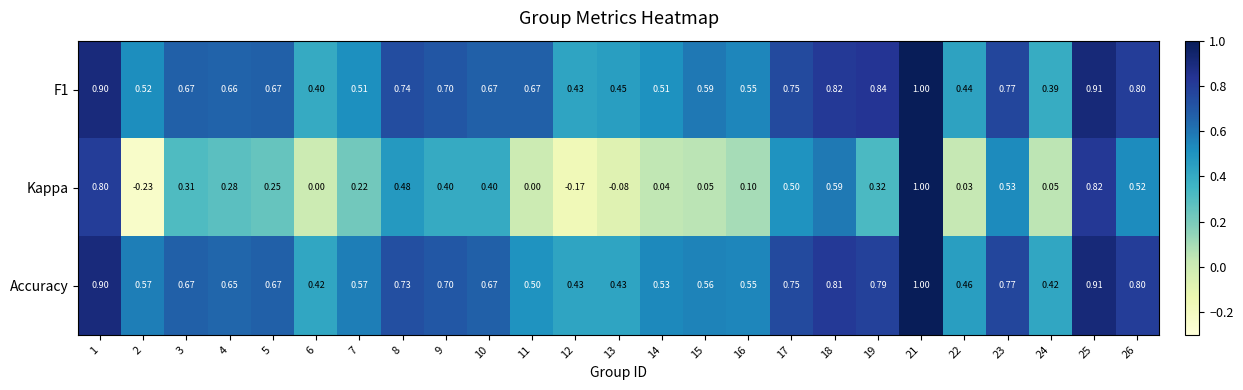

What is the difference between the highest and lowest values at 1?

0.1